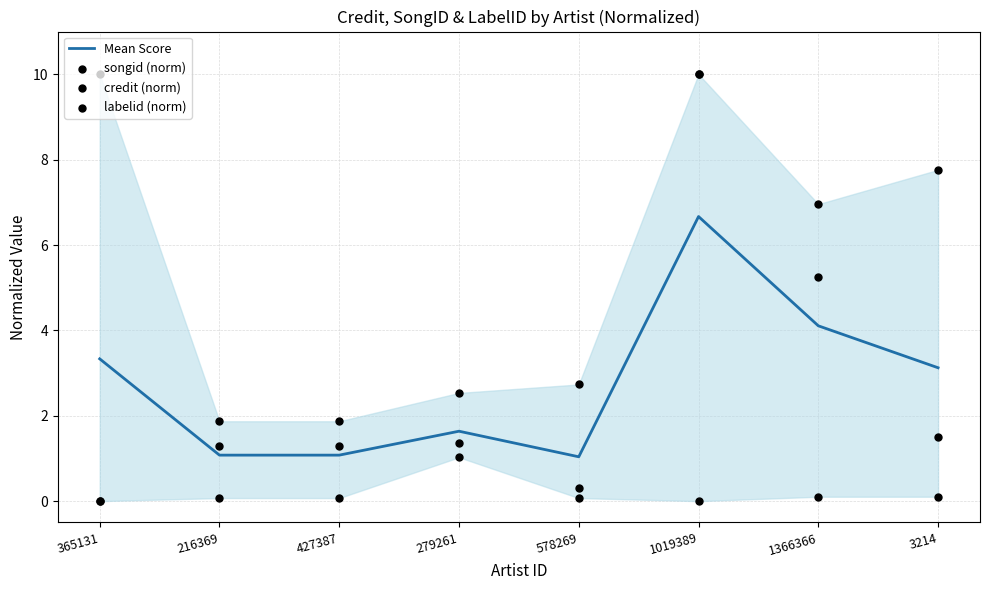

What are all the series names shown in the legend?

Mean Score, songid (norm), credit (norm), labelid (norm)